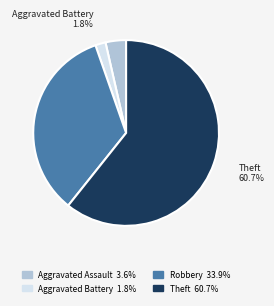

Is there any slice that represents more than half of the pie?

Yes